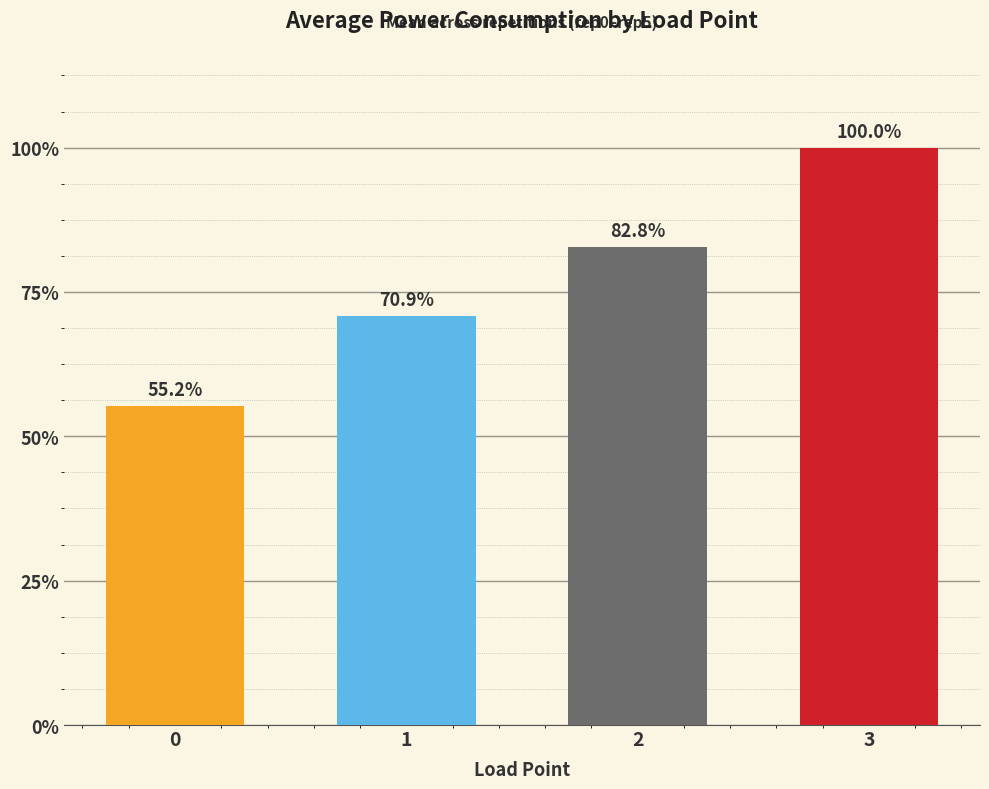

Does the chart contain any negative values?

No